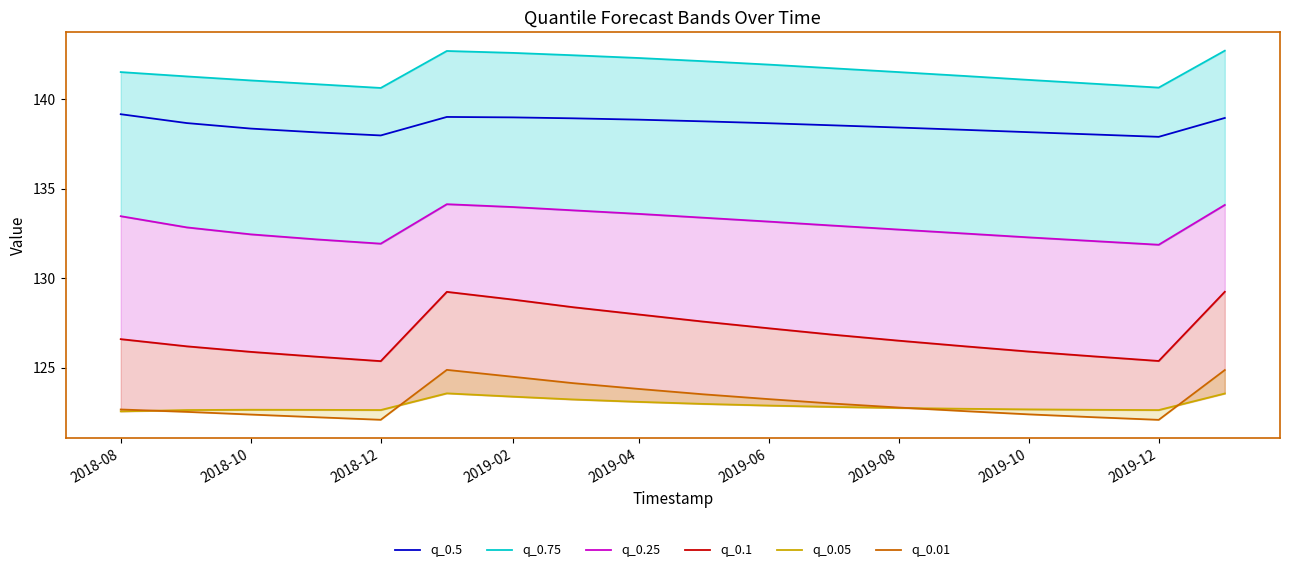

Is it true that q_0.5 equals 137.9 at 2019-12?

True